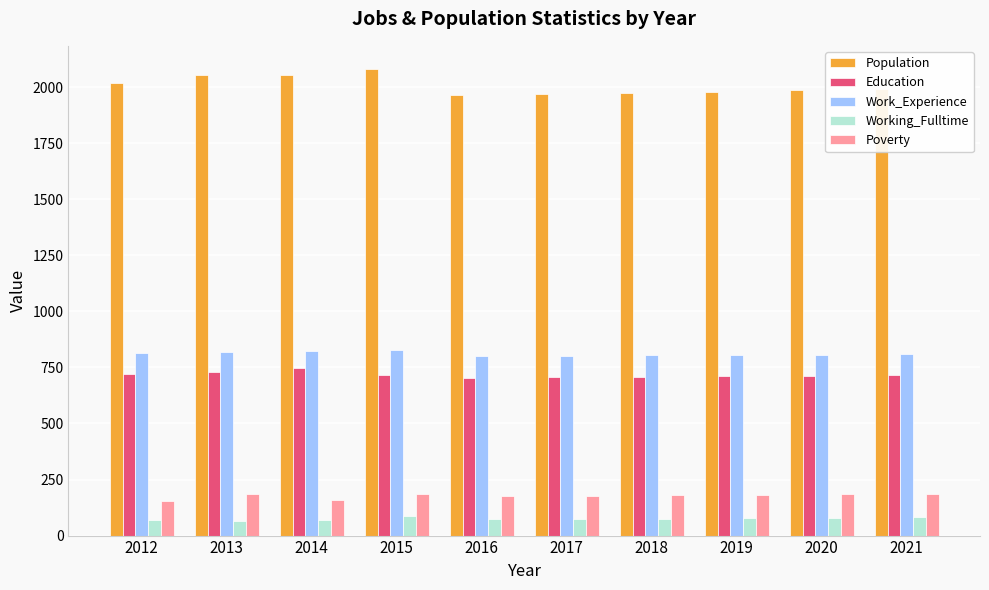

At which label does Working_Fulltime first exceed 75?

2015